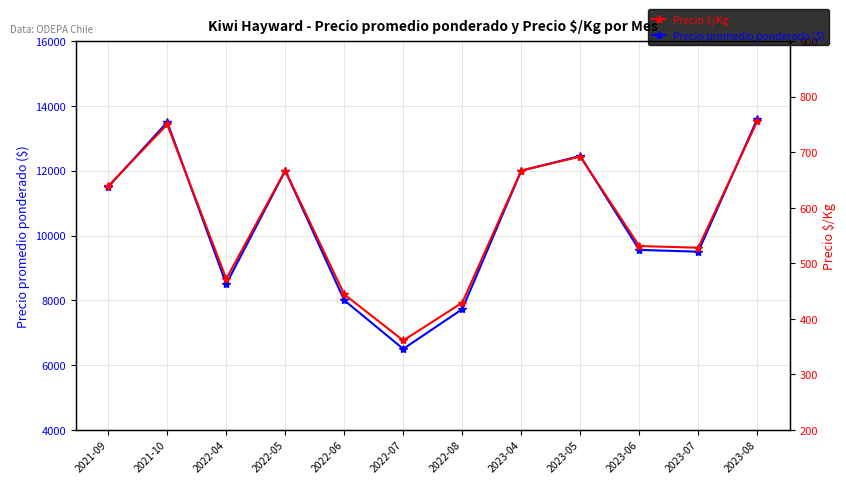

List the labels in order of Precio $/Kg value, largest first.

2023-08, 2021-10, 2023-05, 2022-05, 2023-04, 2021-09, 2023-06, 2023-07, 2022-04, 2022-06, 2022-08, 2022-07